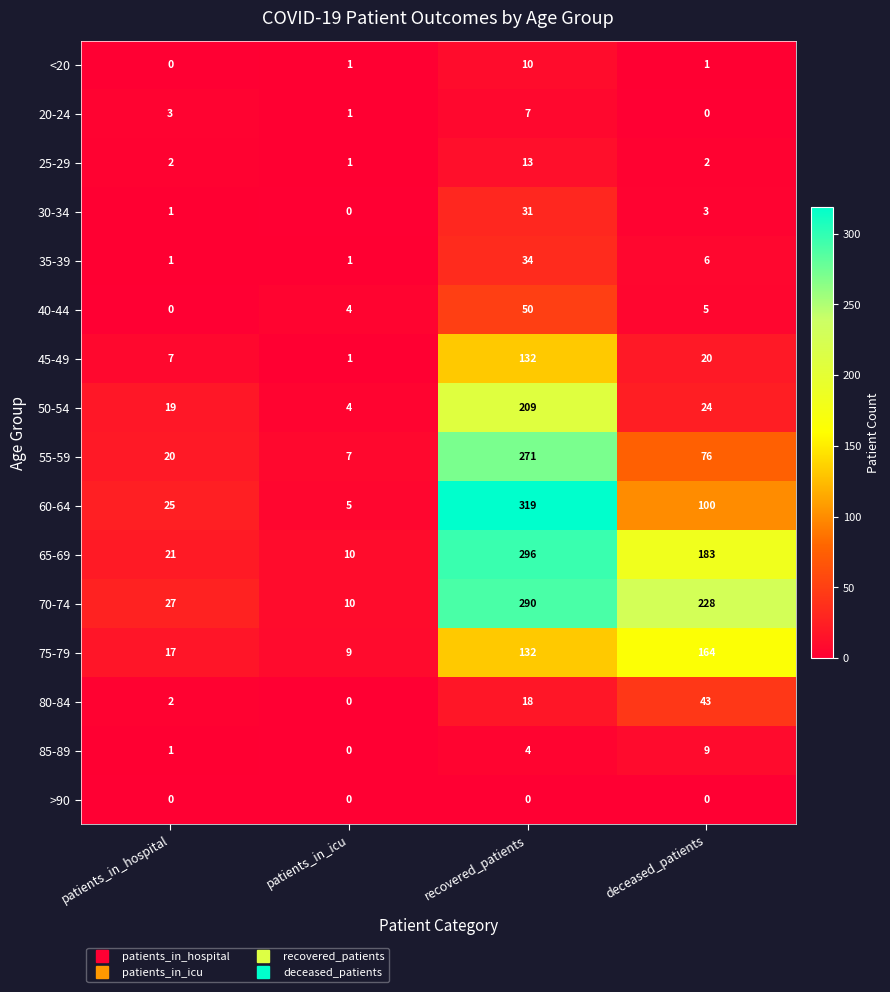

Which series has the largest total across all categories?

70-74